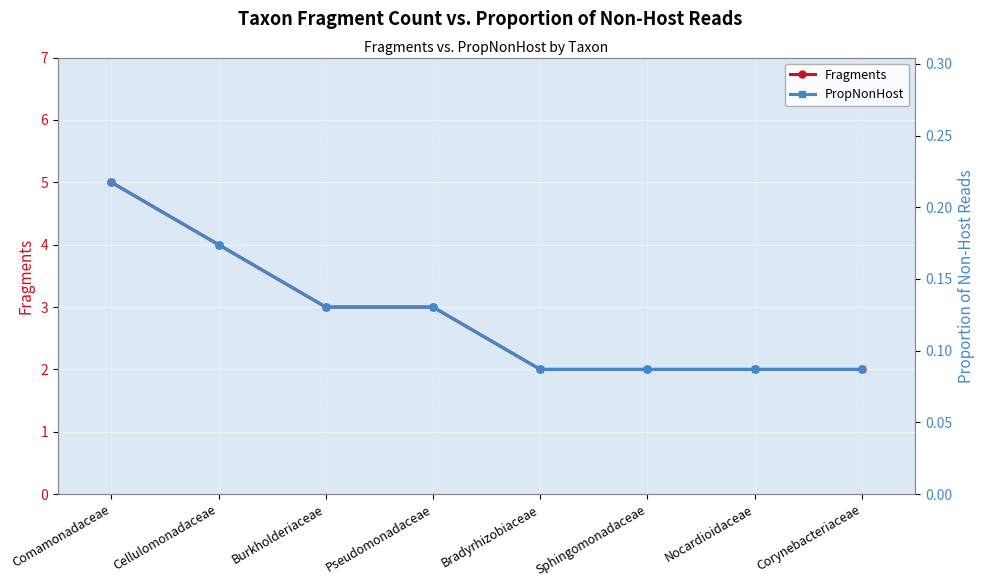

Reading left to right, what are all the values shown in this chart?

Fragments: 5.0	4.0	3.0	3.0	2.0	2.0	2.0	2.0
PropNonHost: 0.2	0.2	0.1	0.1	0.1	0.1	0.1	0.1